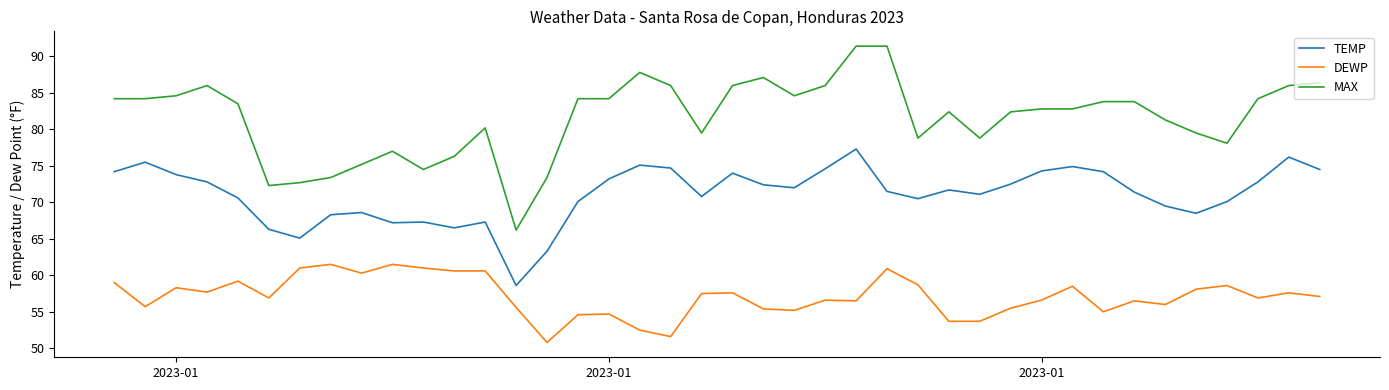

List the series in order of their overall mean, highest first.

MAX, TEMP, DEWP